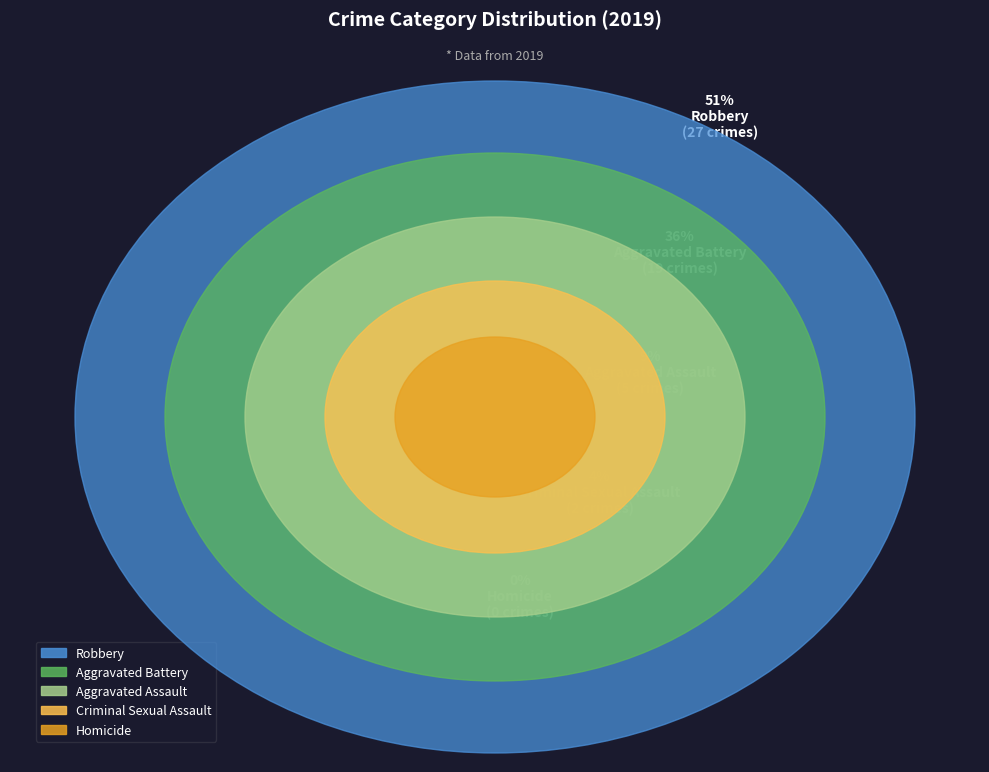

What percentage is NOT represented by Criminal Sexual Assault?

96.2%